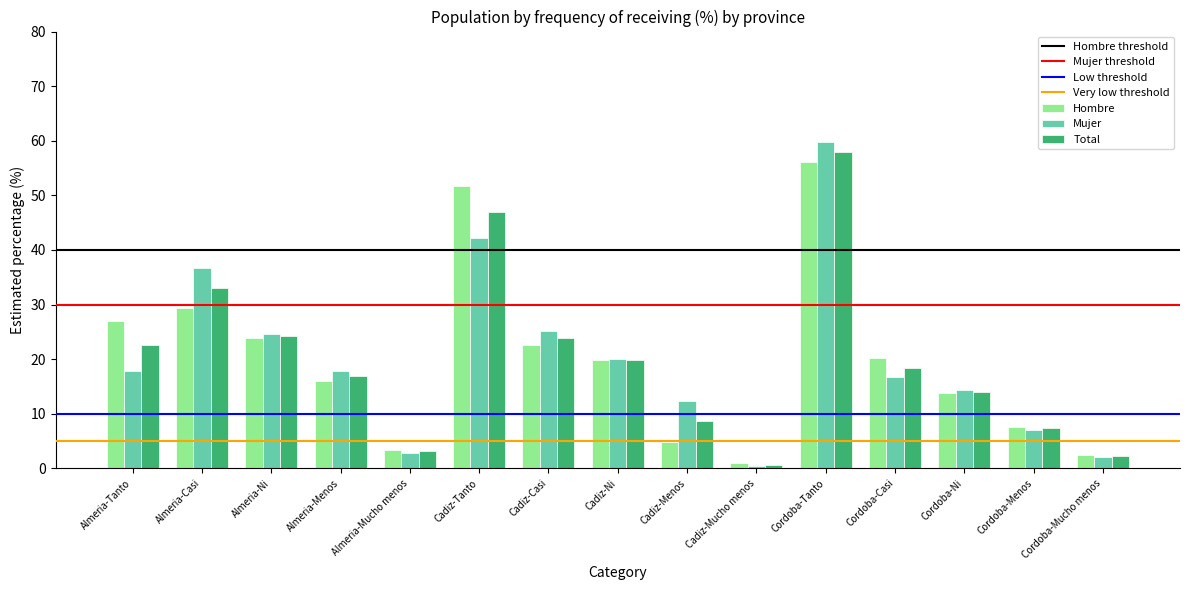

What is the difference between the maximum and second lowest values in the Hombre series?

53.7